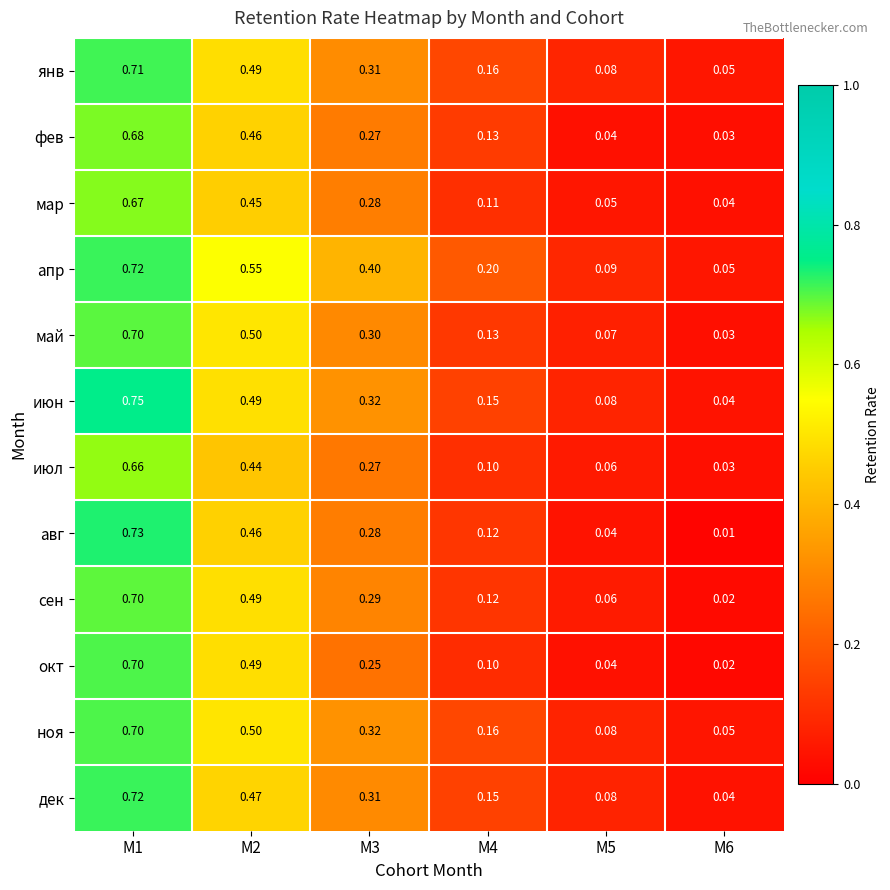

Which category has the highest value across all series?

M1